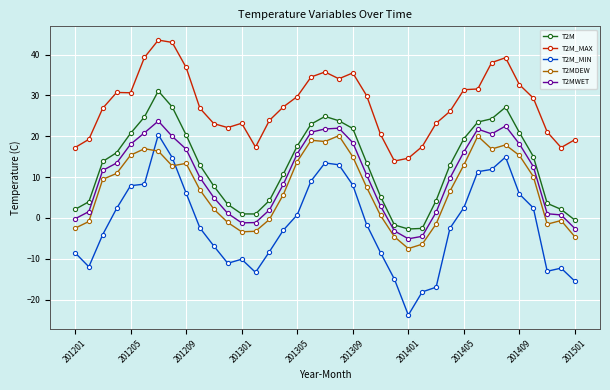

True or false: T2MDEW and T2MWET intersect in this chart.

False